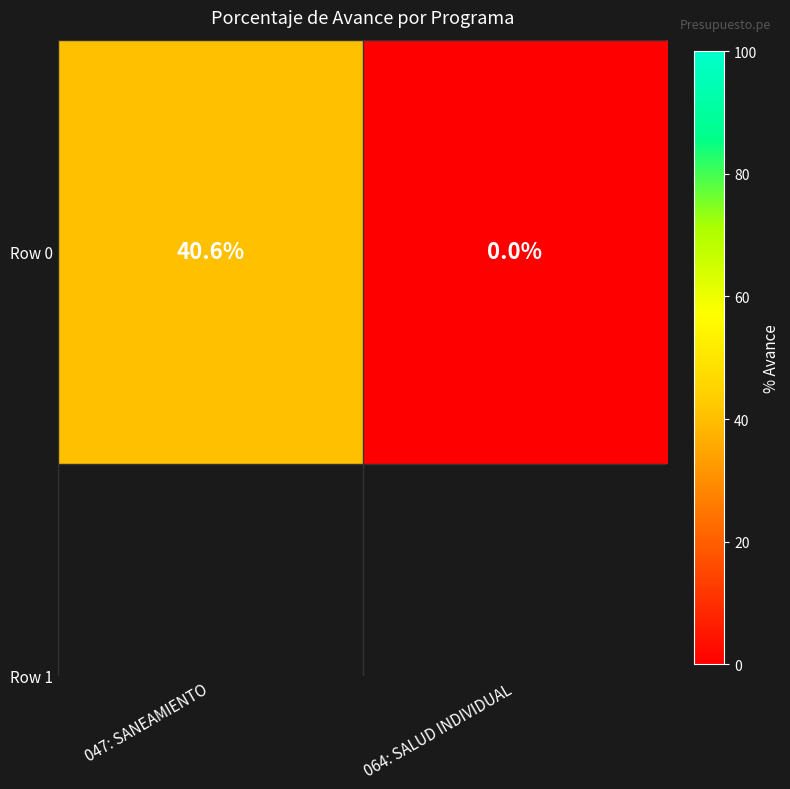

How many data points are above 40?

1